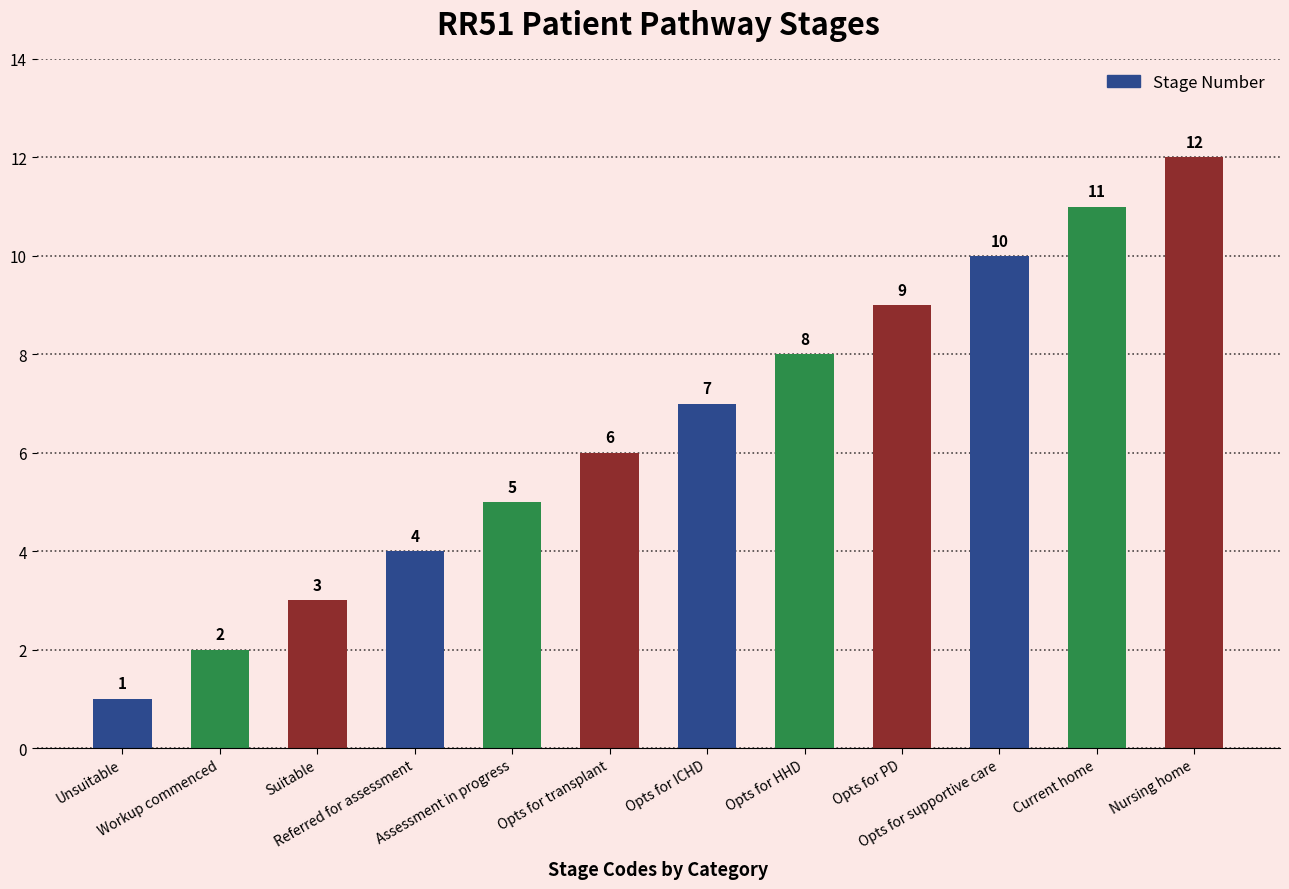

Which label corresponds to the largest value in the chart?

Nursing home